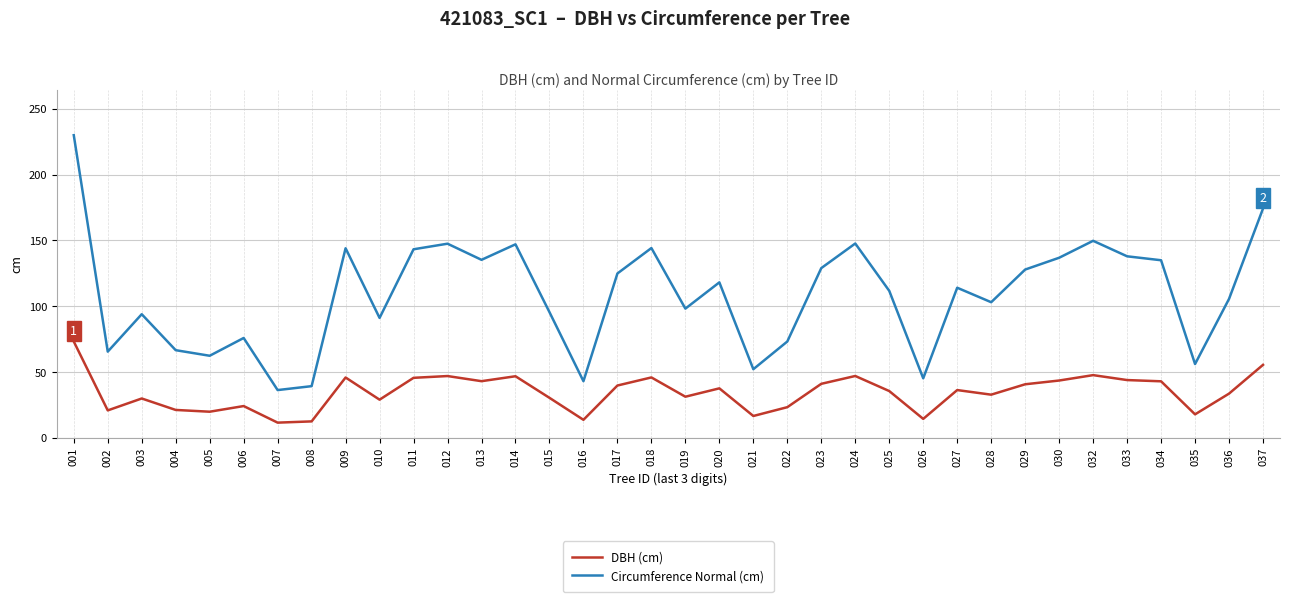

What is the sum of the Circumference Normal (cm) values at 024 and 036?

253.2